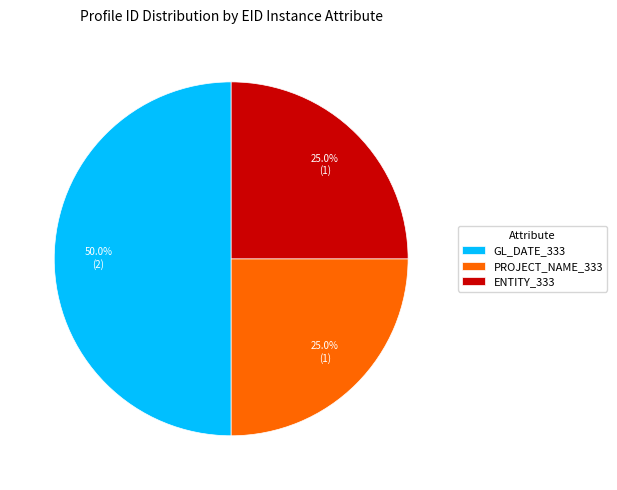

Combined, what portion of the pie is GL_DATE_333 and PROJECT_NAME_333?

75.0%